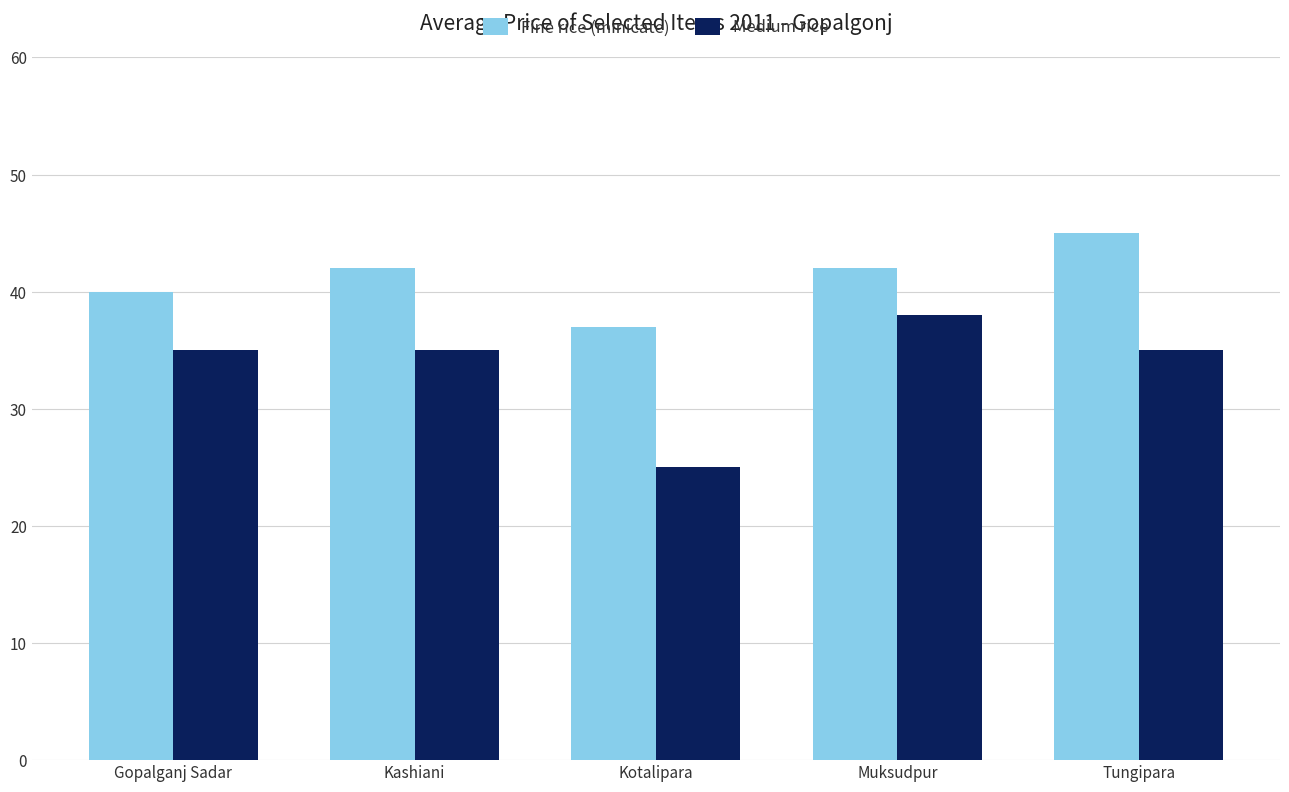

Which series changed the most between Kashiani and Muksudpur?

Medium rice